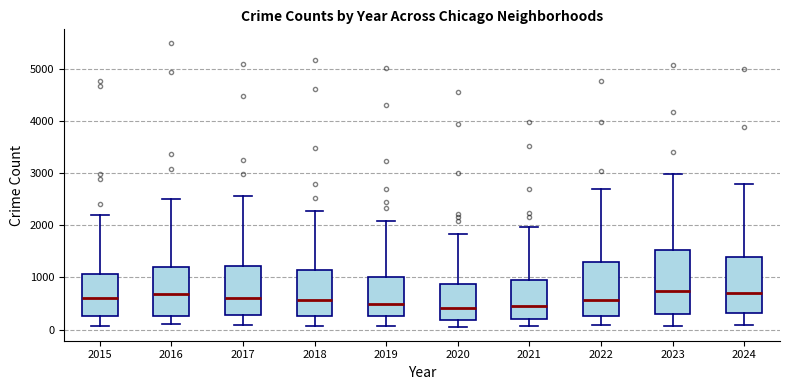

Reading left to right, transcribe this box plot: for each box, give where its median line is, the range the box spans, and where its two whiskers end, as read against the y-axis. The values are not printed on the chart, so give them approximately, as read against the axis.

2015: median 600, box 300 to 1100, whiskers 100 to 2200
2016: median 700, box 300 to 1200, whiskers 100 to 2500
2017: median 600, box 300 to 1200, whiskers 100 to 2600
2018: median 600, box 300 to 1100, whiskers 100 to 2300
2019: median 500, box 300 to 1000, whiskers 100 to 2100
2020: median 400, box 200 to 900, whiskers 100 to 1800
2021: median 500, box 200 to 900, whiskers 100 to 2000
2022: median 600, box 300 to 1300, whiskers 100 to 2700
2023: median 700, box 300 to 1500, whiskers 100 to 3000
2024: median 700, box 300 to 1400, whiskers 100 to 2800